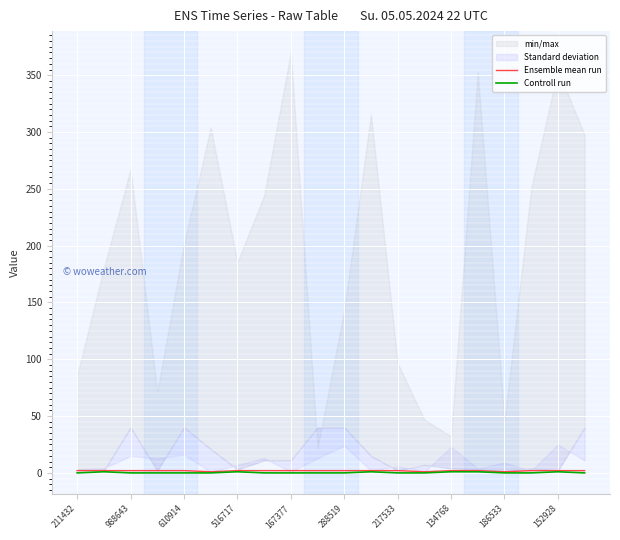

Is it true that Ensemble mean run equals 2 at 988643?

True